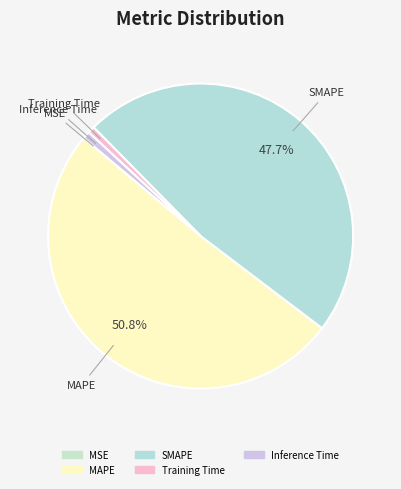

What is the majority slice?

MAPE